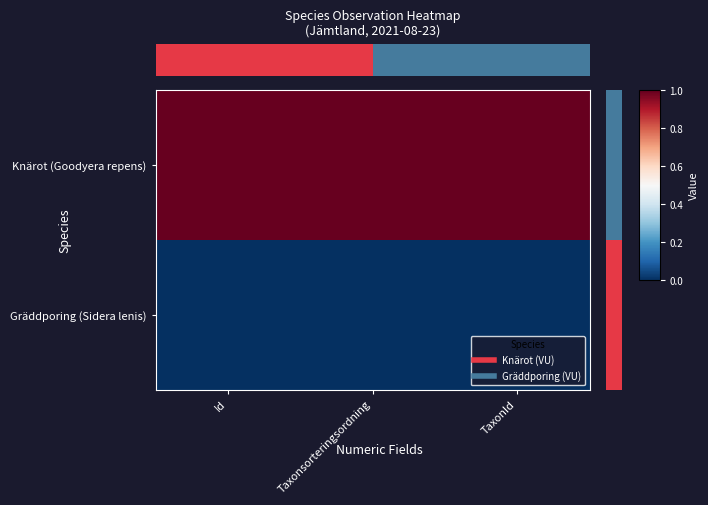

List the series in order of their overall mean, highest first.

Knärot (Goodyera repens), Gräddporing (Sidera lenis)